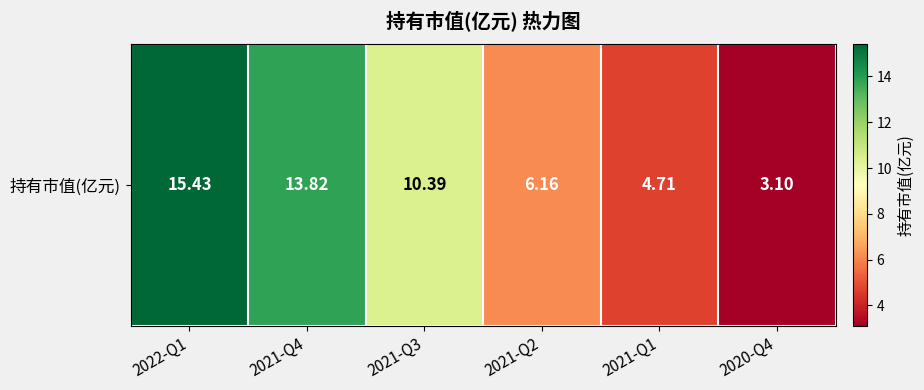

List the labels in order of value, largest first.

2022-Q1, 2021-Q4, 2021-Q3, 2021-Q2, 2021-Q1, 2020-Q4